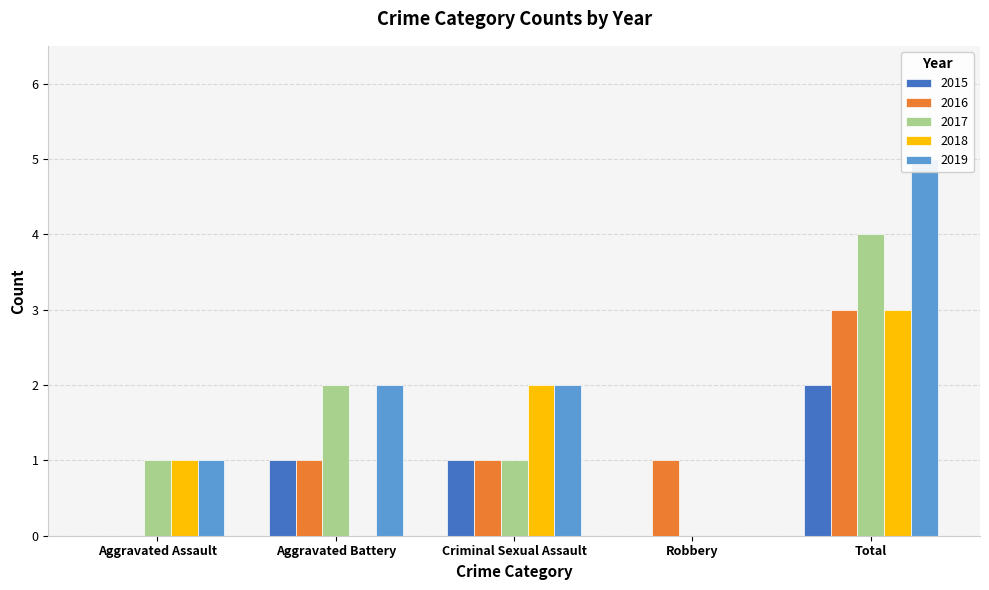

What is the difference between the maximum and second lowest values in the 2019 series?

4